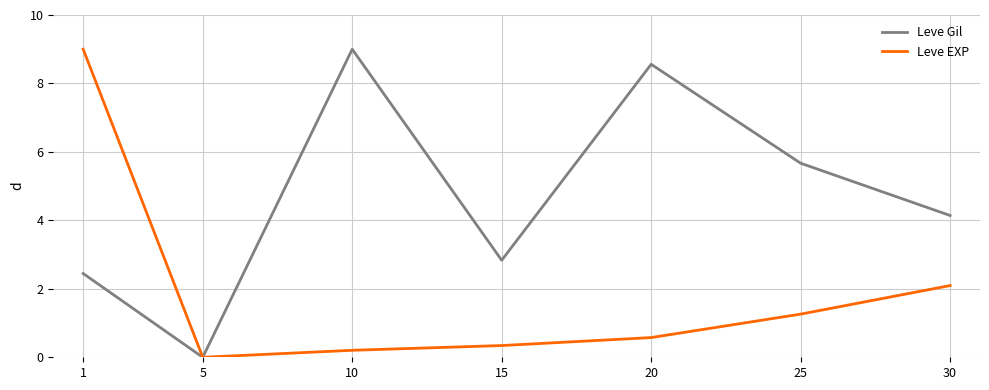

At which category does Leve Gil reach its first local peak?

10